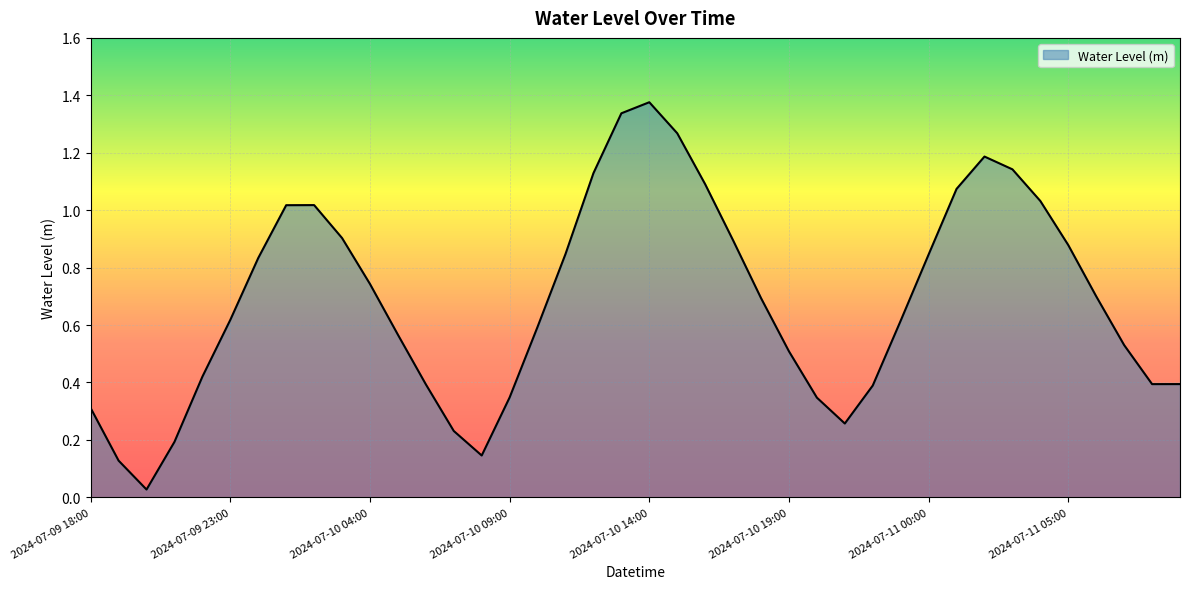

Rank the categories by value from lowest to highest.

2024-07-09 20:00, 2024-07-09 19:00, 2024-07-10 08:00, 2024-07-09 21:00, 2024-07-10 07:00, 2024-07-10 21:00, 2024-07-09 18:00, 2024-07-10 20:00, 2024-07-10 09:00, 2024-07-10 22:00, 2024-07-10 06:00, 2024-07-11 08:00, 2024-07-11 09:00, 2024-07-09 22:00, 2024-07-10 19:00, 2024-07-11 07:00, 2024-07-10 05:00, 2024-07-10 10:00, 2024-07-10 23:00, 2024-07-09 23:00, 2024-07-10 18:00, 2024-07-11 06:00, 2024-07-10 04:00, 2024-07-10 00:00, 2024-07-11 00:00, 2024-07-10 11:00, 2024-07-11 05:00, 2024-07-10 17:00, 2024-07-10 03:00, 2024-07-10 01:00, 2024-07-10 02:00, 2024-07-11 04:00, 2024-07-11 01:00, 2024-07-10 16:00, 2024-07-10 12:00, 2024-07-11 03:00, 2024-07-11 02:00, 2024-07-10 15:00, 2024-07-10 13:00, 2024-07-10 14:00